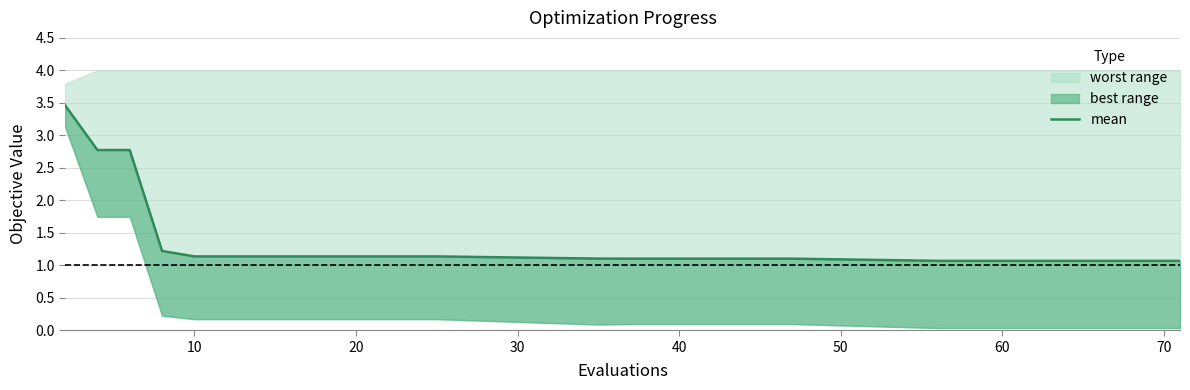

What is the difference between the maximum and minimum values?

2.4